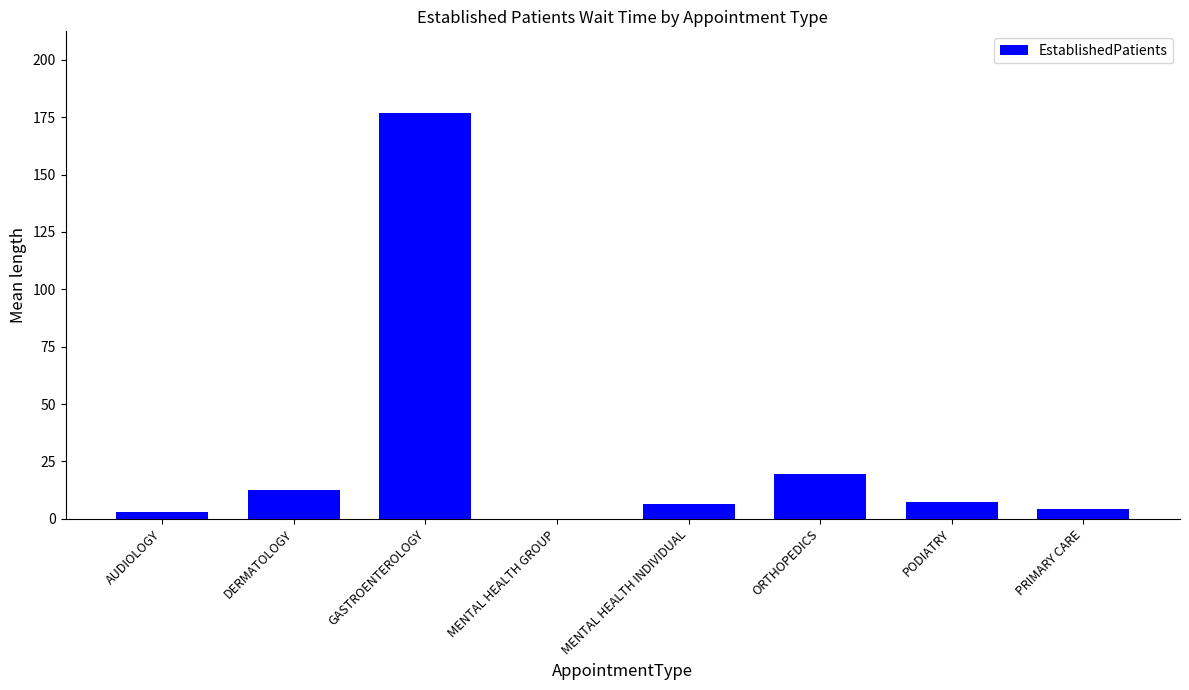

Reading right to left, transcribe all the data shown in this chart.

PRIMARY CARE=4.1	PODIATRY=7.3	ORTHOPEDICS=19.6	MENTAL HEALTH INDIVIDUAL=6.3	MENTAL HEALTH GROUP=0.0	GASTROENTEROLOGY=177.0	DERMATOLOGY=12.7	AUDIOLOGY=2.9